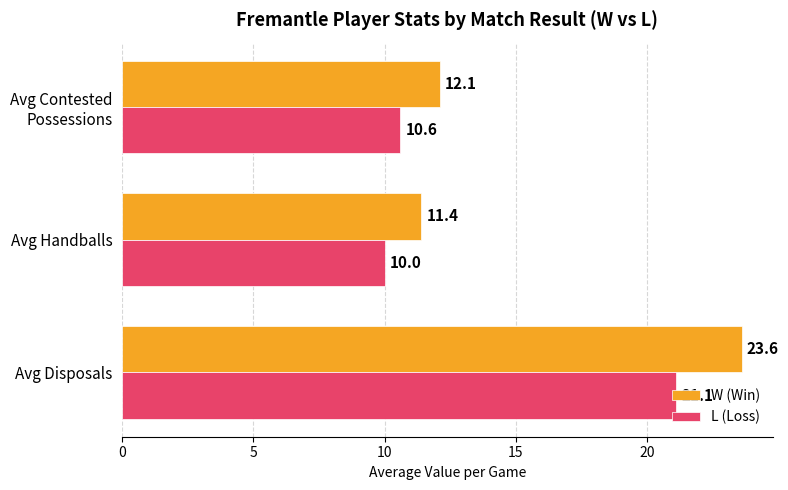

How many series are shown in this chart?

2